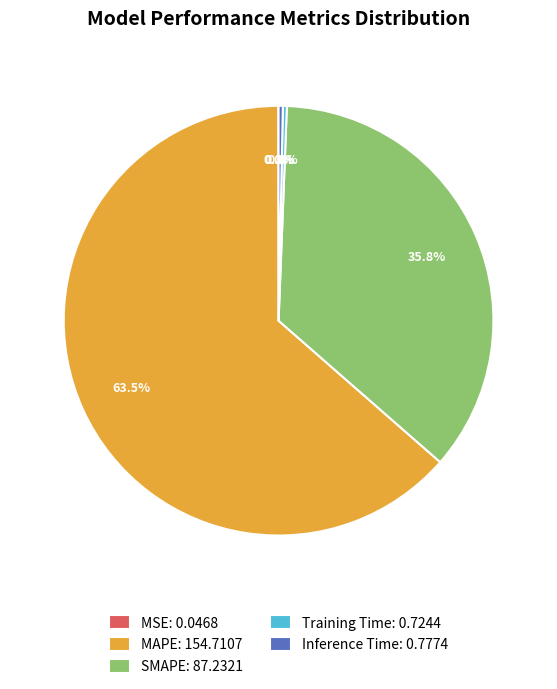

Is the sum of Training Time: 0.7244 and Inference Time: 0.7774 greater than half?

No